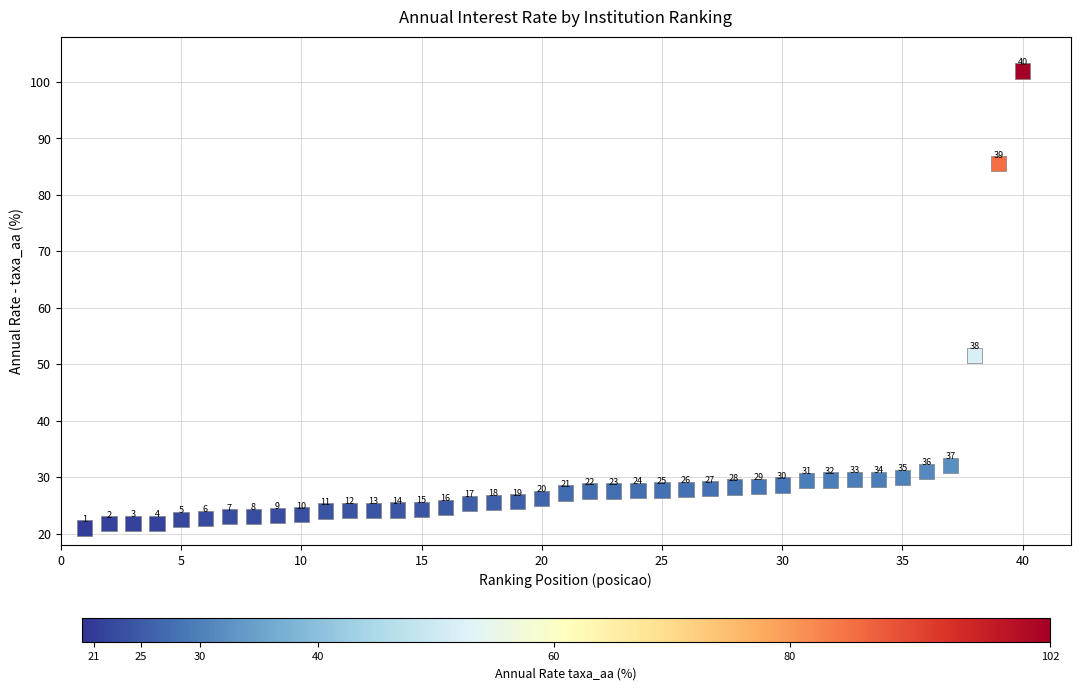

What Y value in the scatter plot is closest to 61?

51.5